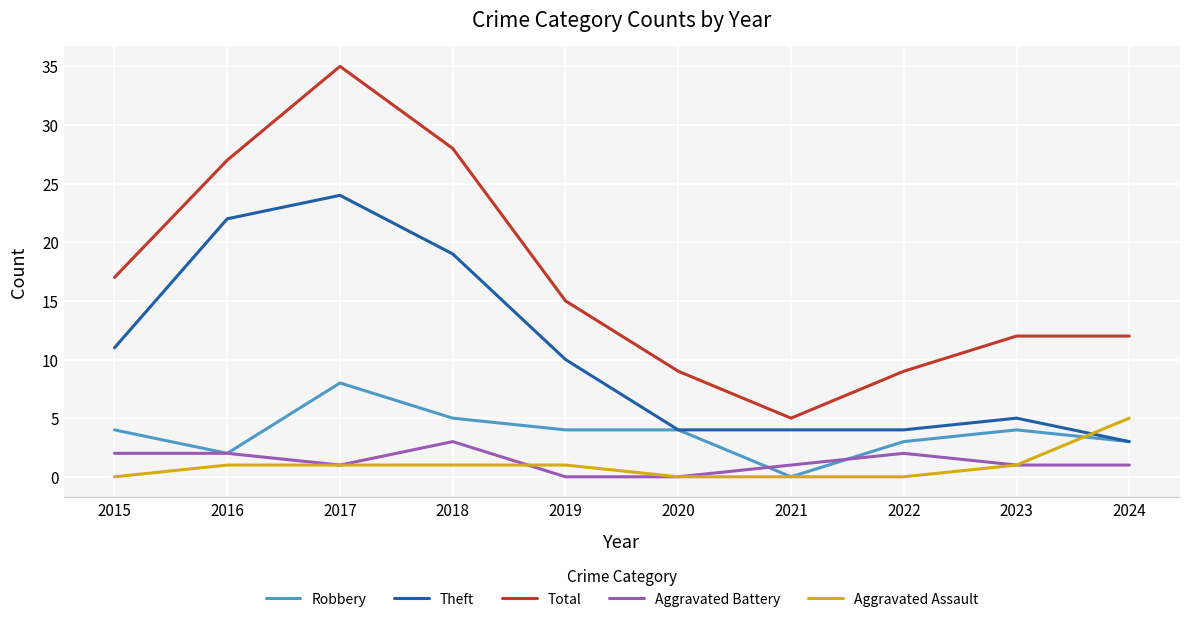

What is the total value across all series at 2018?

56